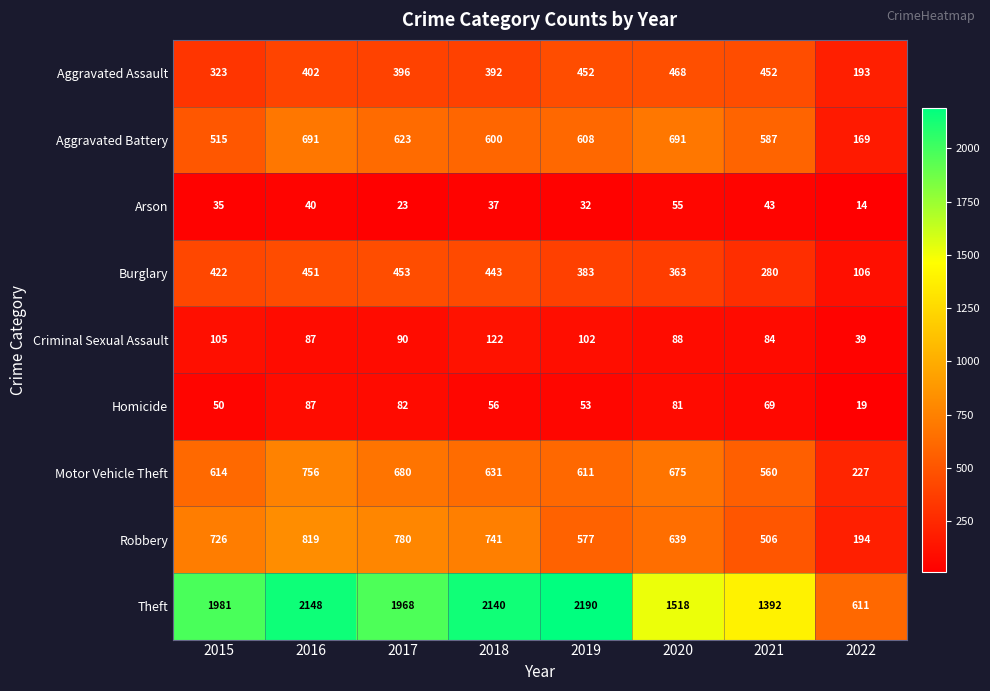

Where does the Criminal Sexual Assault series first go above 90?

2015